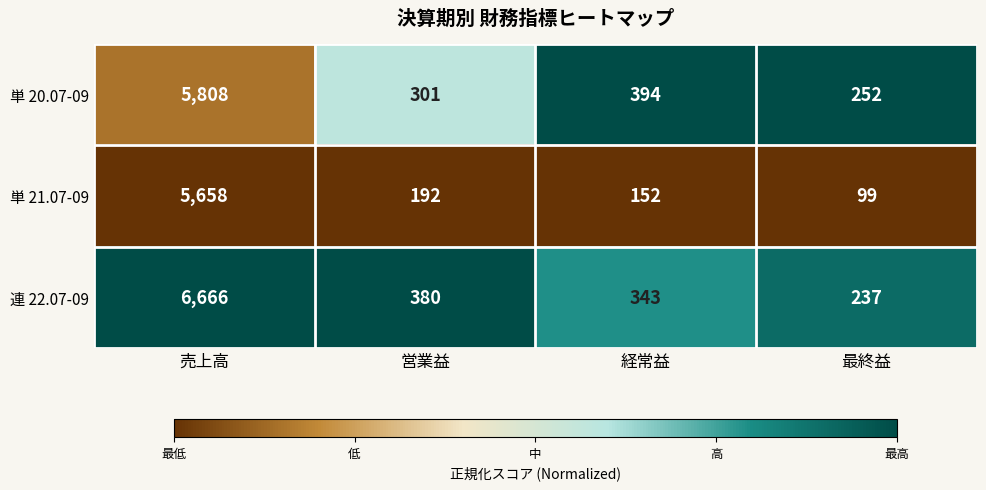

How many data points does each series have?

4